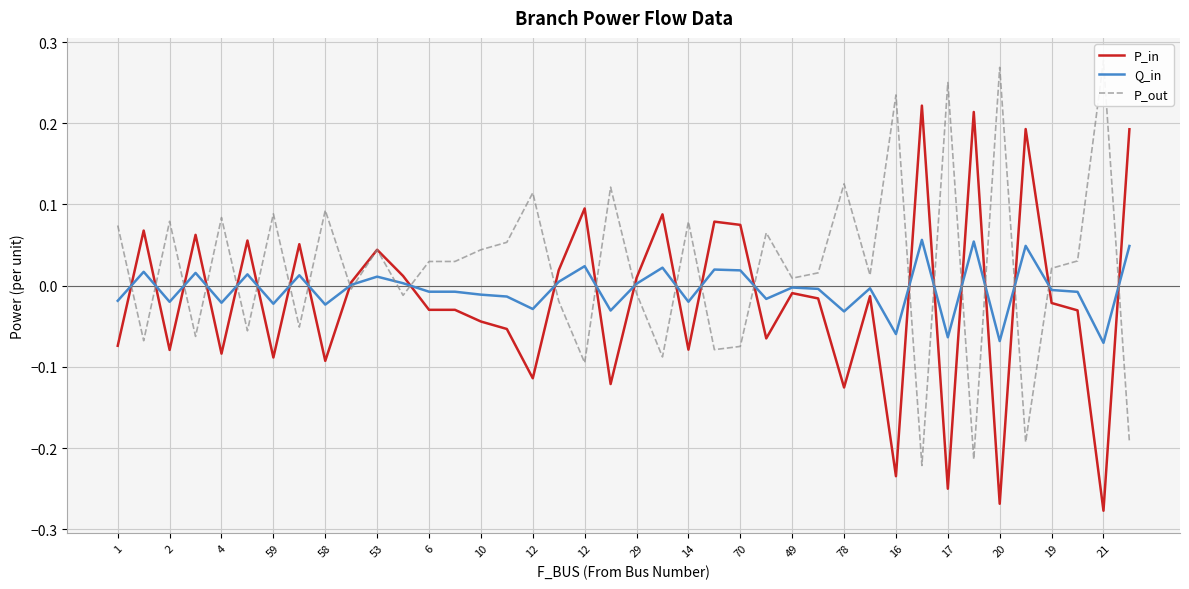

Is the value of P_out at 19 greater than the value of P_in at 4?

Yes